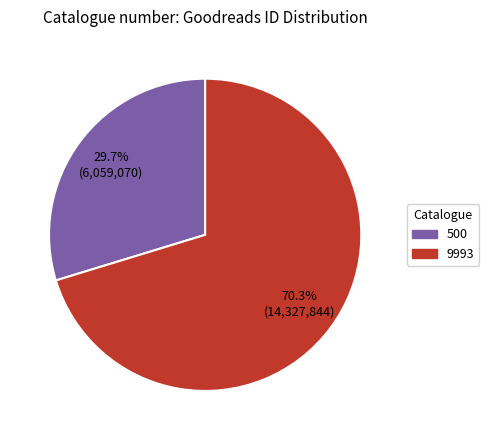

Combined, what portion of the pie is 500 and 9993?

100.0%